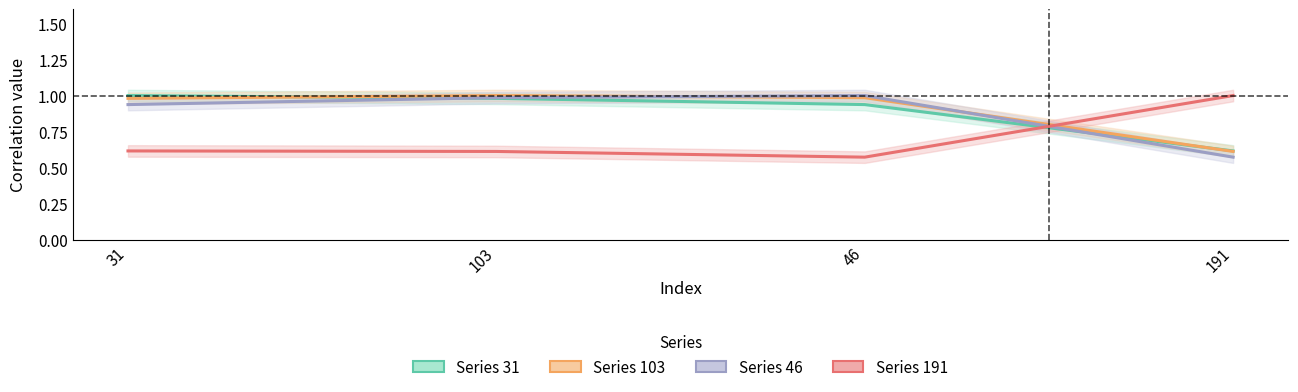

At how many categories does at least one series exceed 0?

4